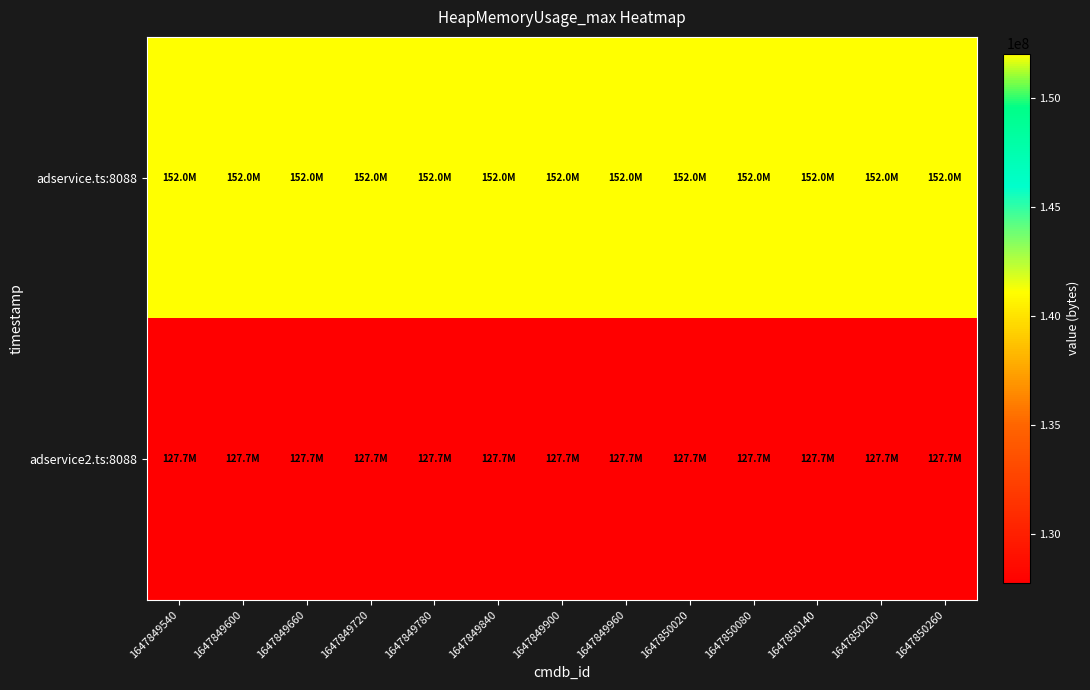

Reading left to right, extract all data points from this chart.

adservice.ts:8088: 1647849540=152043520	1647849600=152043520	1647849660=152043520	1647849720=152043520	1647849780=152043520	1647849840=152043520	1647849900=152043520	1647849960=152043520	1647850020=152043520	1647850080=152043520	1647850140=152043520	1647850200=152043520	1647850260=152043520
adservice2.ts:8088: 1647849540=127729664	1647849600=127729664	1647849660=127729664	1647849720=127729664	1647849780=127729664	1647849840=127729664	1647849900=127729664	1647849960=127729664	1647850020=127729664	1647850080=127729664	1647850140=127729664	1647850200=127729664	1647850260=127729664